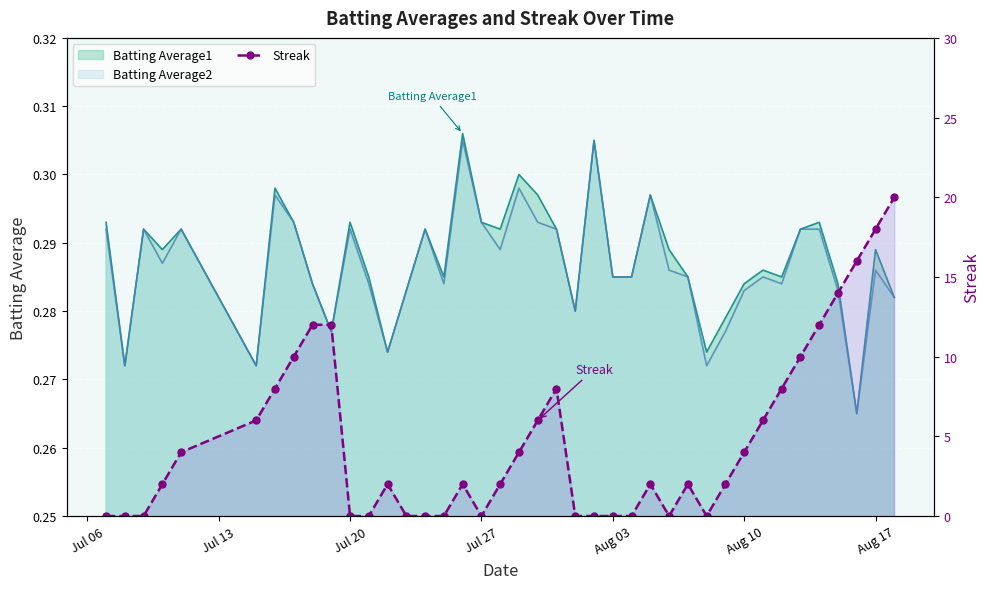

The value at 14 is -13. True or false?

False